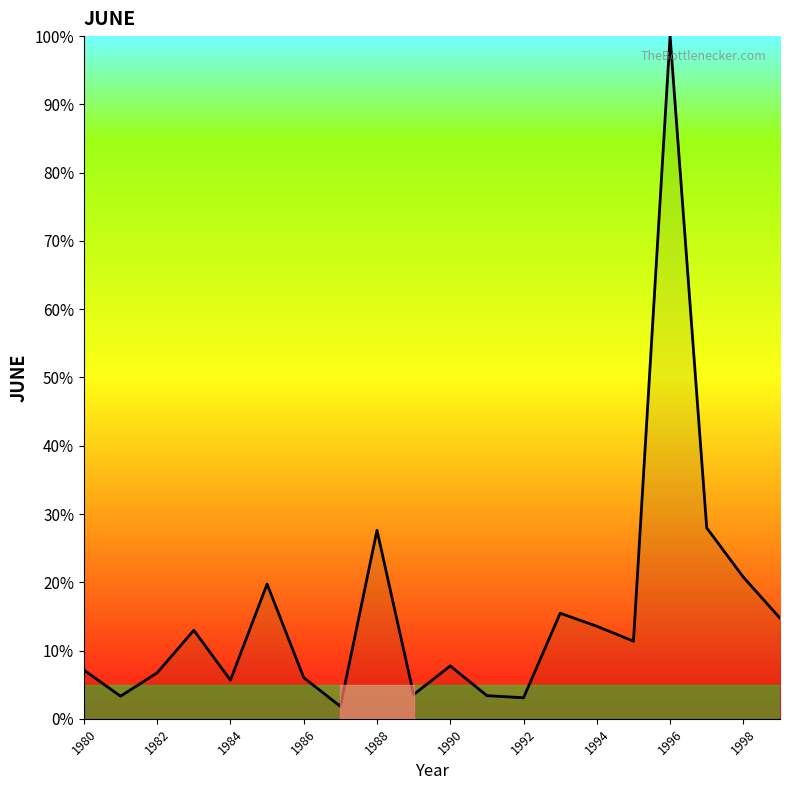

What is the maximum value shown in the chart?

100.0